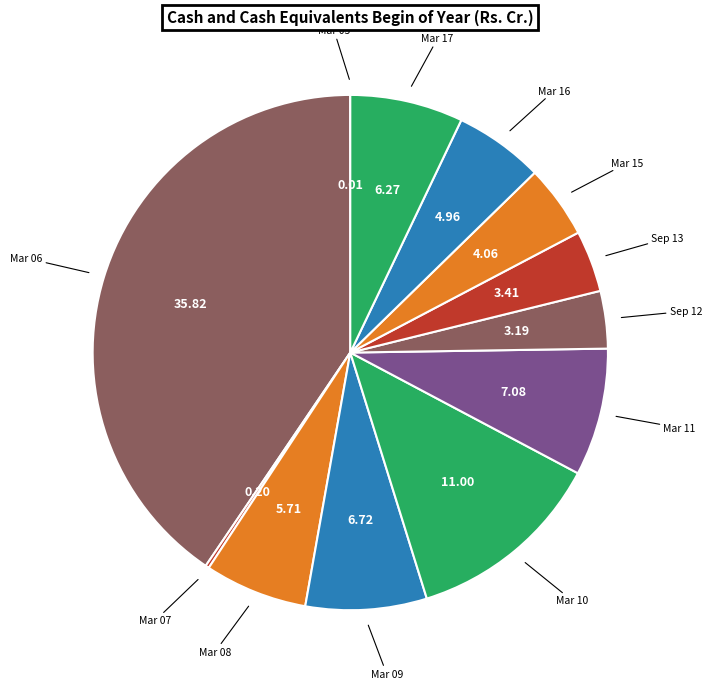

Combined, do Mar 16 and Mar 09 account for over 50%?

No